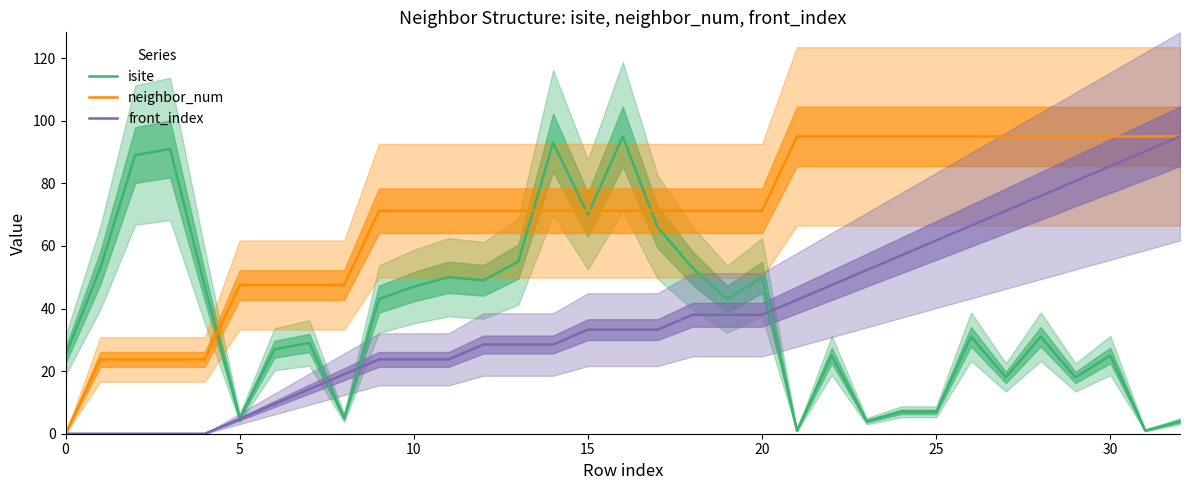

List the series in order of their peak value, highest first.

isite, front_index, neighbor_num